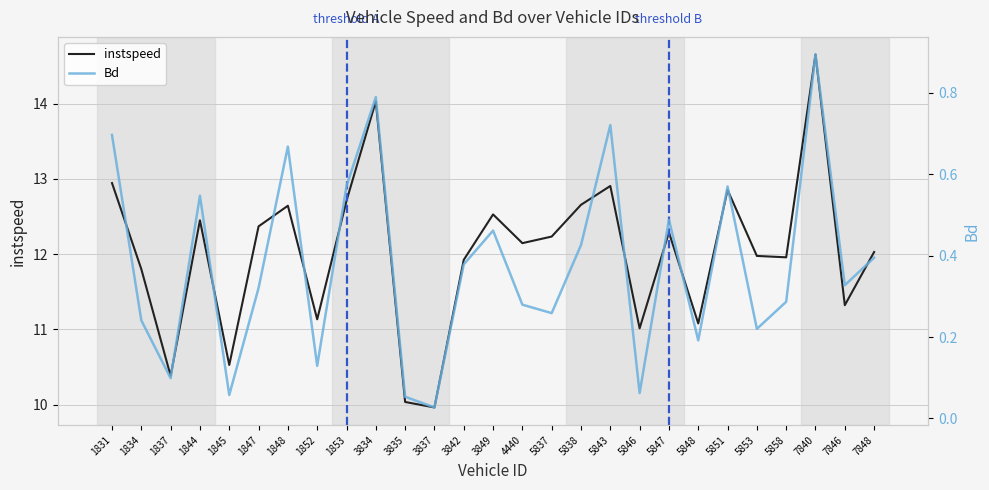

Is it true that Bd equals 0.3 at 5848?

False